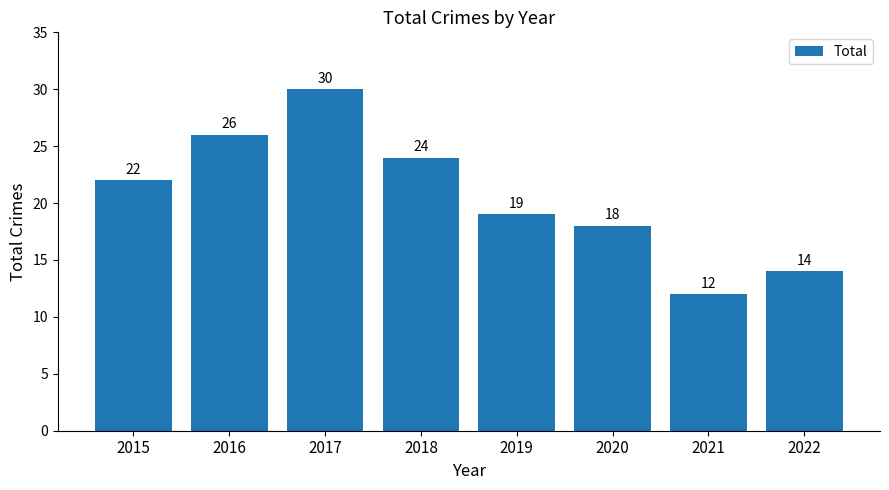

Which label corresponds to the largest value in the chart?

2017